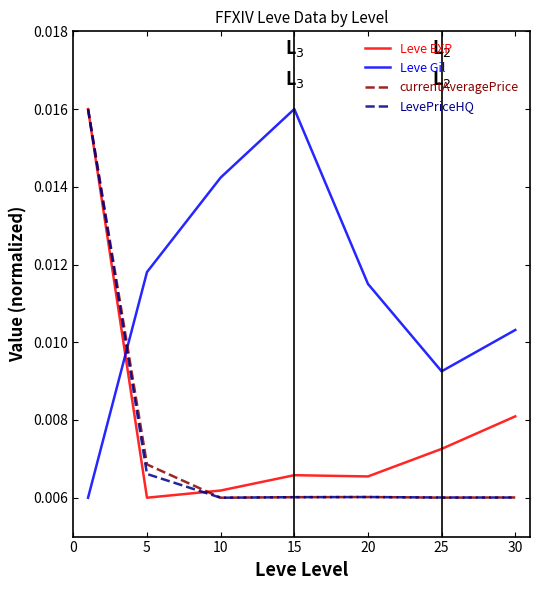

Which series has the largest total across all categories?

Leve Gil